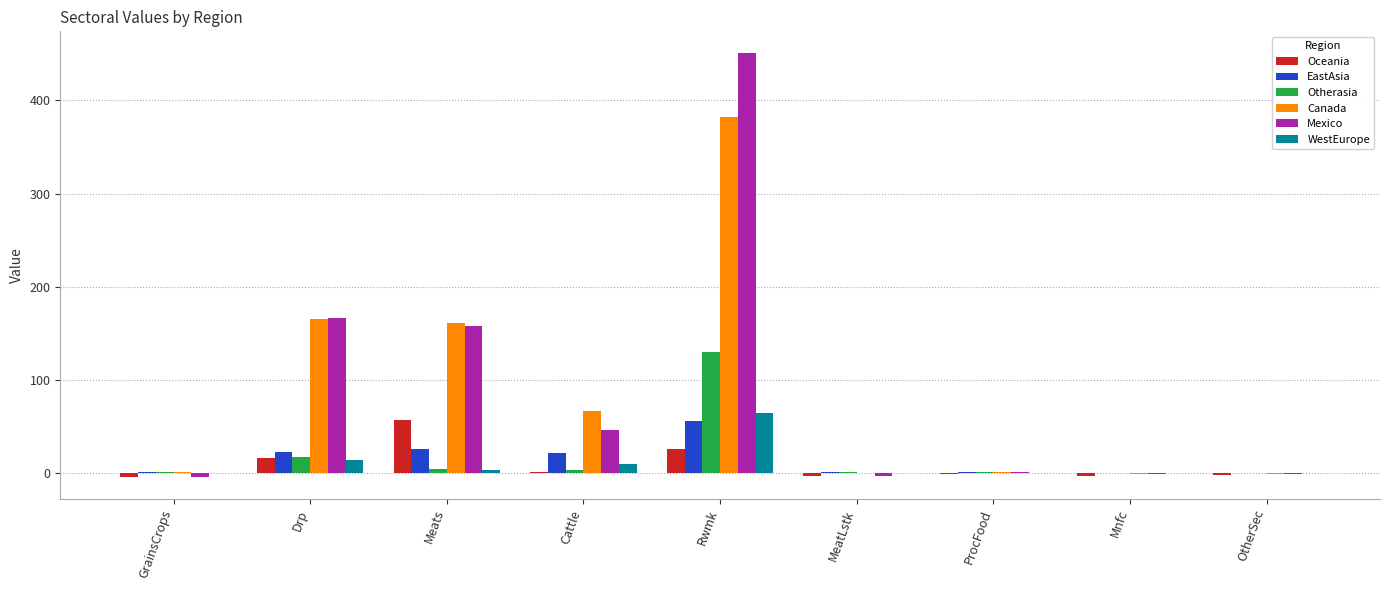

Which series has the largest total across all categories?

Mexico